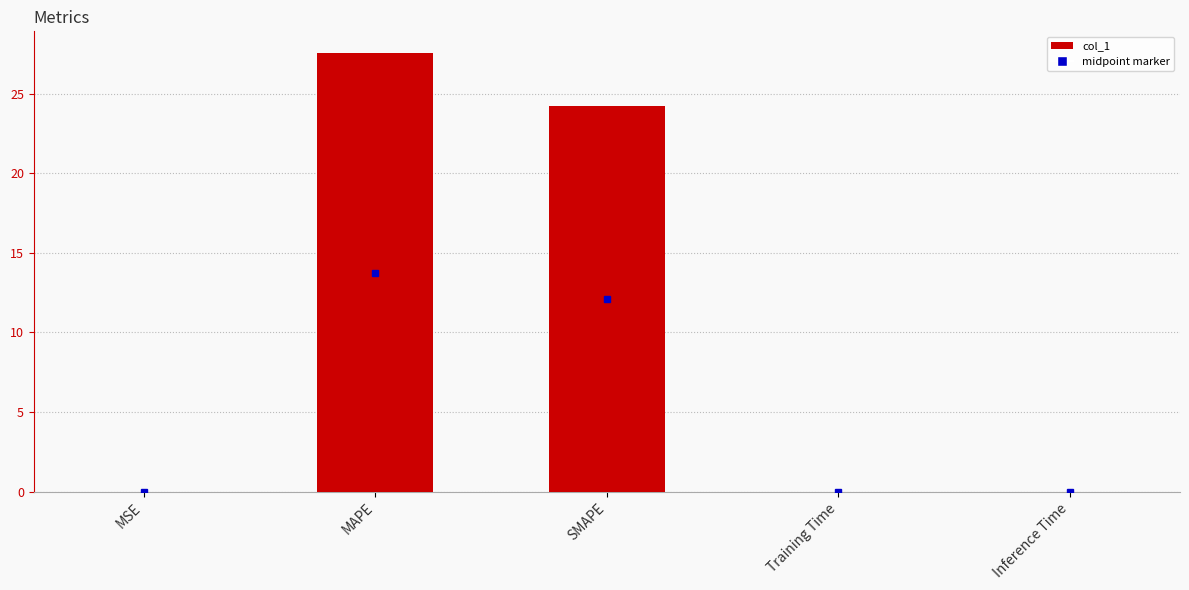

Approximately how many times larger is the value at MAPE compared to SMAPE?

1.1